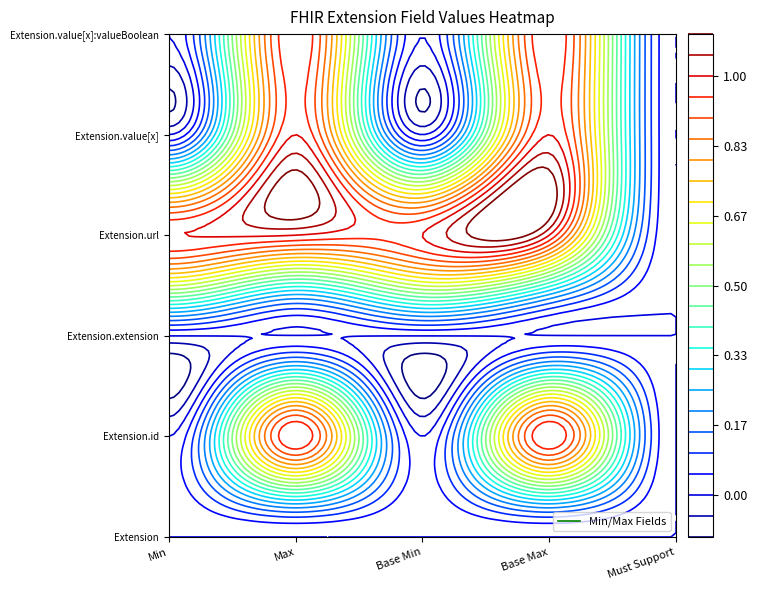

Reading left to right, list all the values displayed in this chart.

Extension: 0	0	0	0	0
Extension.id: 0	0	0	0	0
Extension.extension: 0	0	0	0	0
Extension.url: 1	1	1	1	1
Extension.value[x]: 0	0	0	0	0
Extension.value[x]:valueBoolean: 0	0	0	0	0